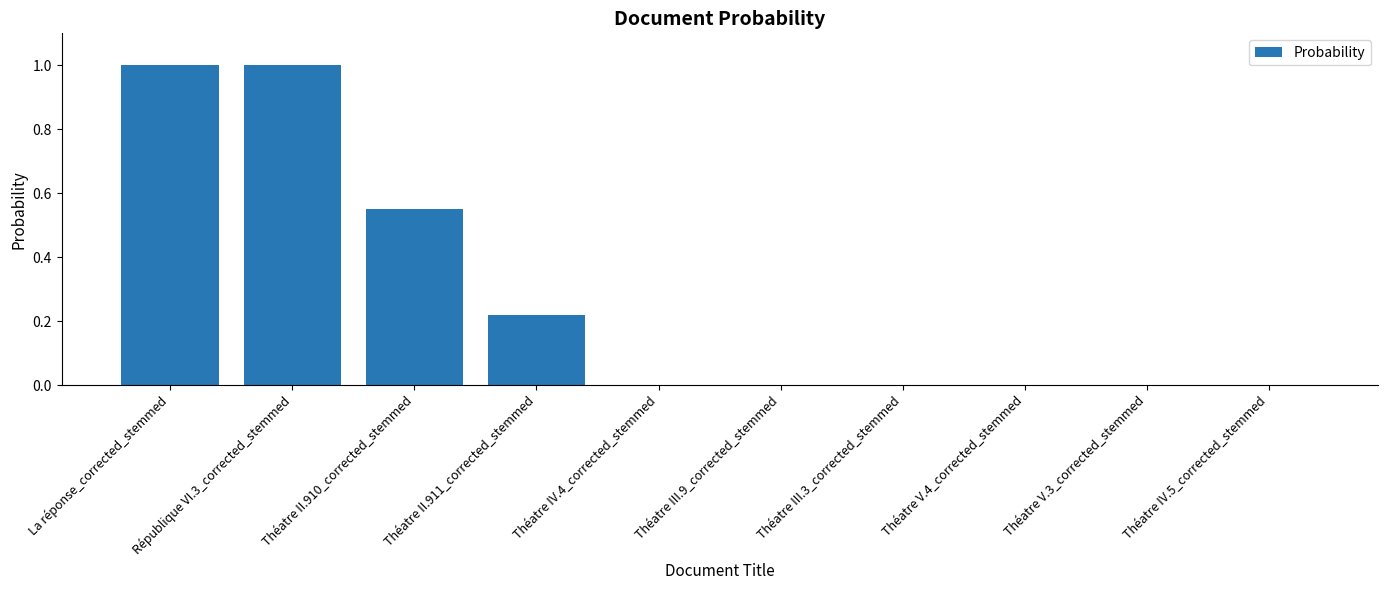

True or false: the data shows 0.1 at Théatre II.911_corrected_stemmed.

False